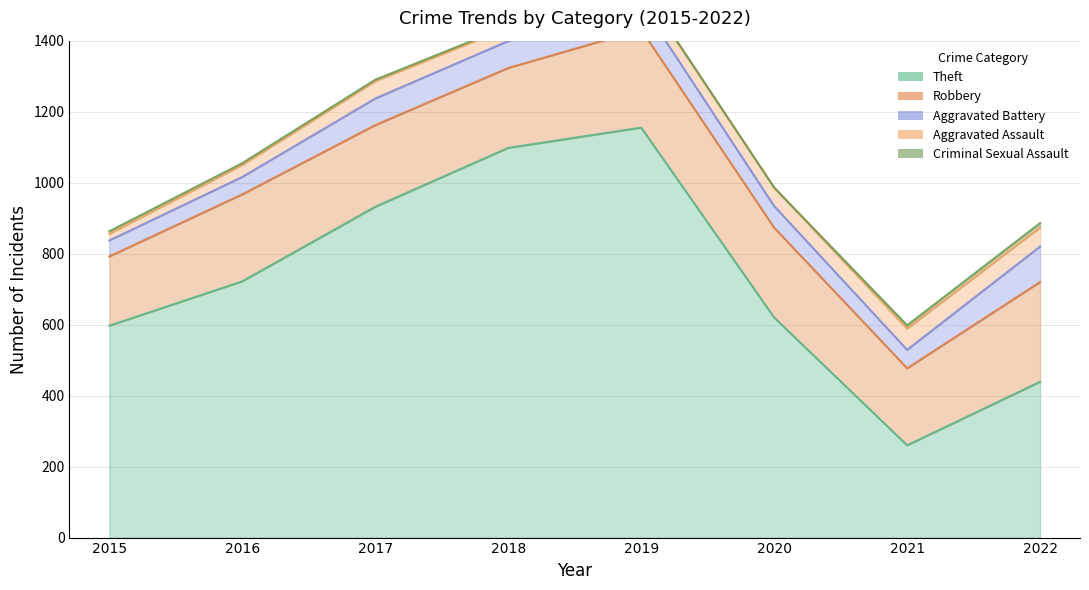

Which has a higher value, 2016 or 2017?

2017